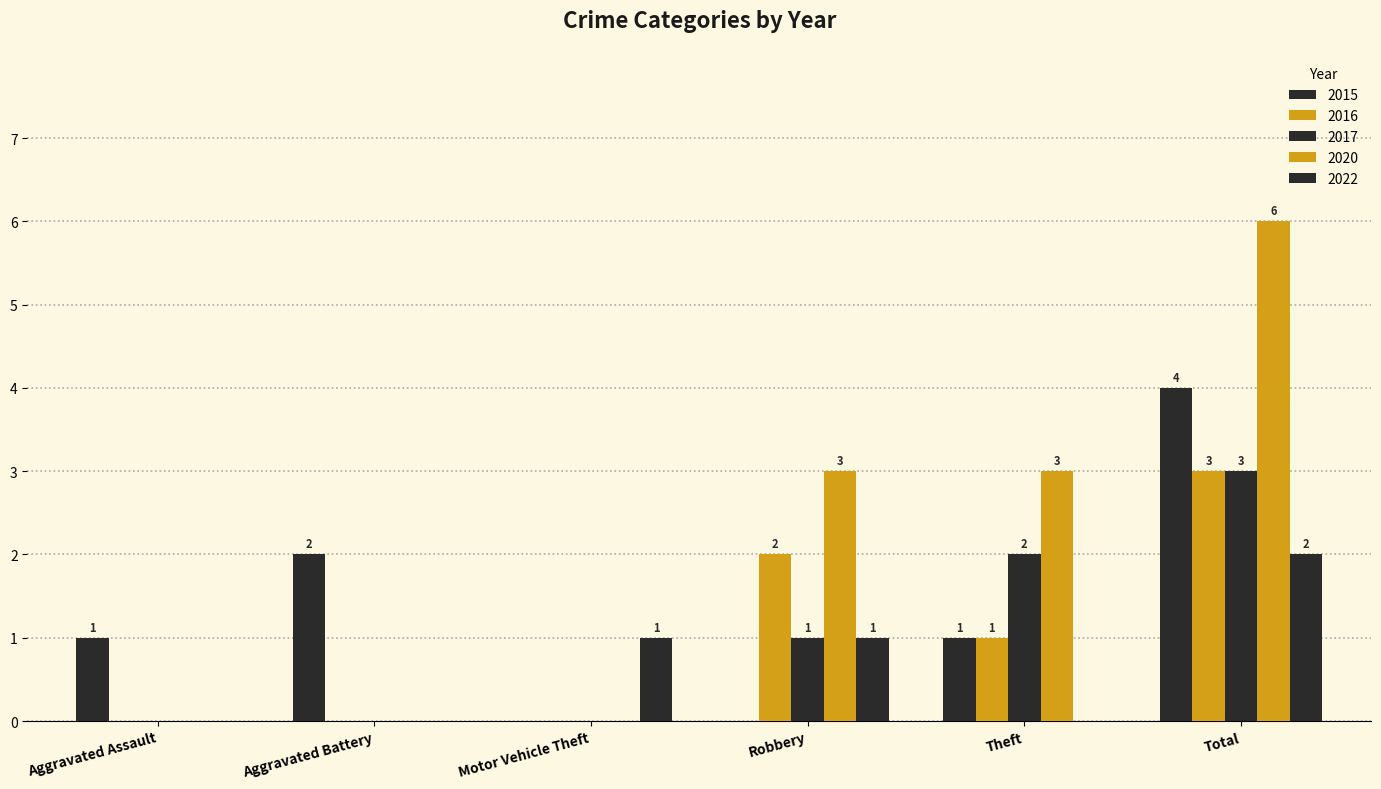

What is the label of the 3rd bar from the left?

Motor Vehicle Theft